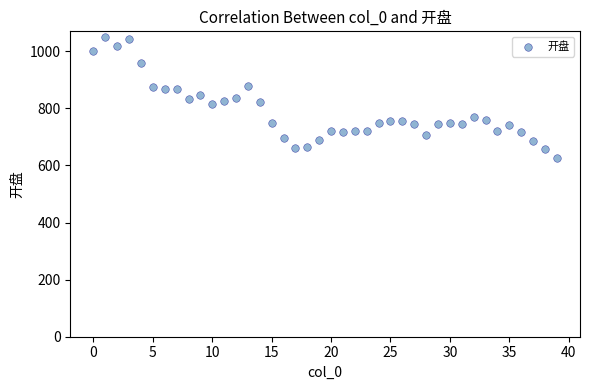

How many points are shown in the scatter plot?

40